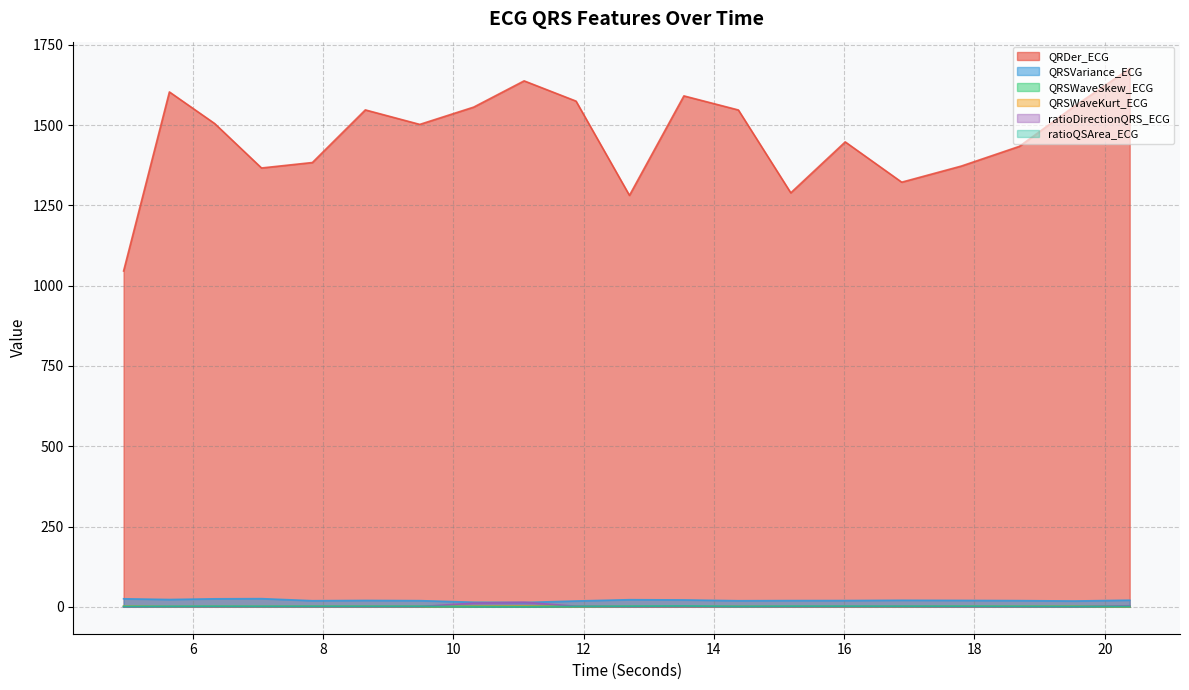

List the series in order of their peak value, highest first.

QRDer_ECG, QRSVariance_ECG, ratioDirectionQRS_ECG, ratioQSArea_ECG, QRSWaveKurt_ECG, QRSWaveSkew_ECG